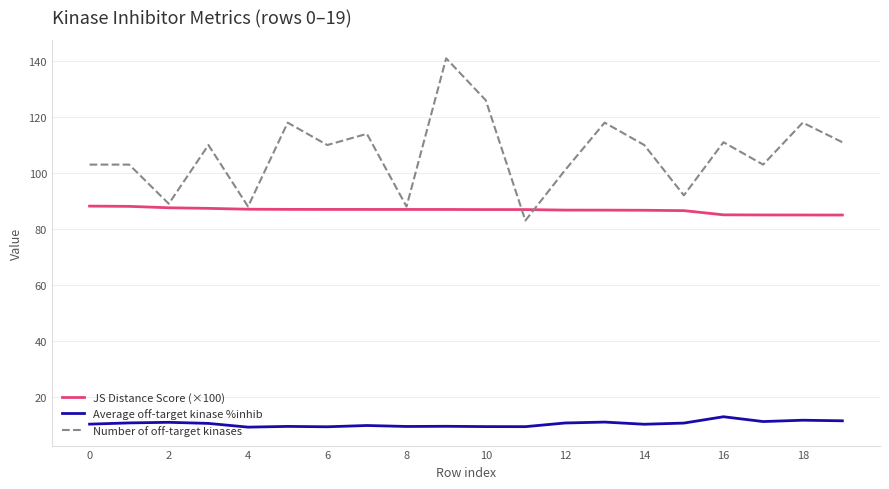

What is the minimum value shown in the chart?

9.1